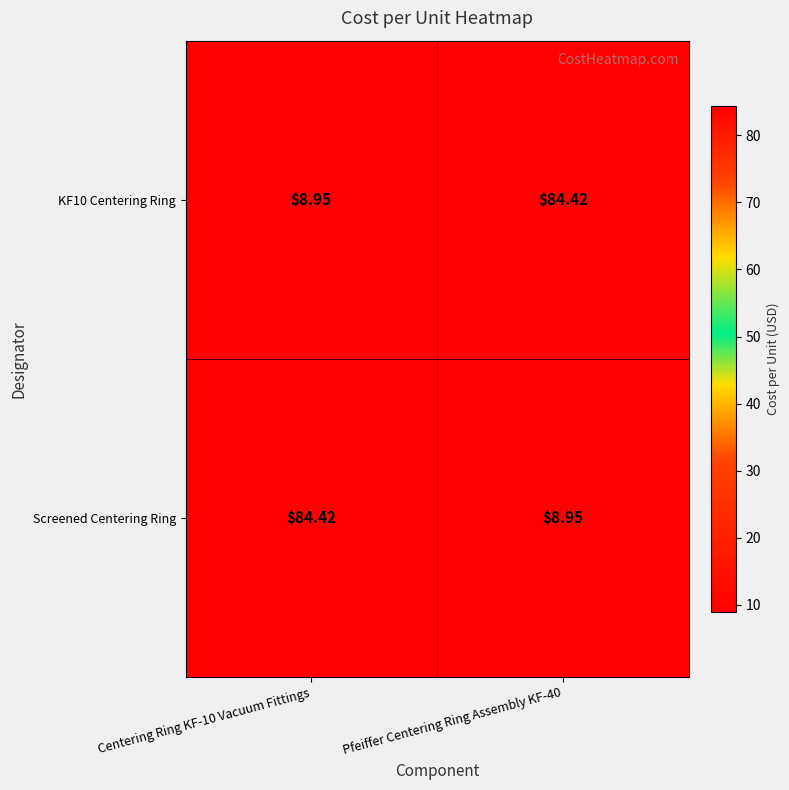

Is the value of KF10 Centering Ring at Centering Ring KF-10 Vacuum Fittings greater than the value of Screened Centering Ring at Centering Ring KF-10 Vacuum Fittings?

No